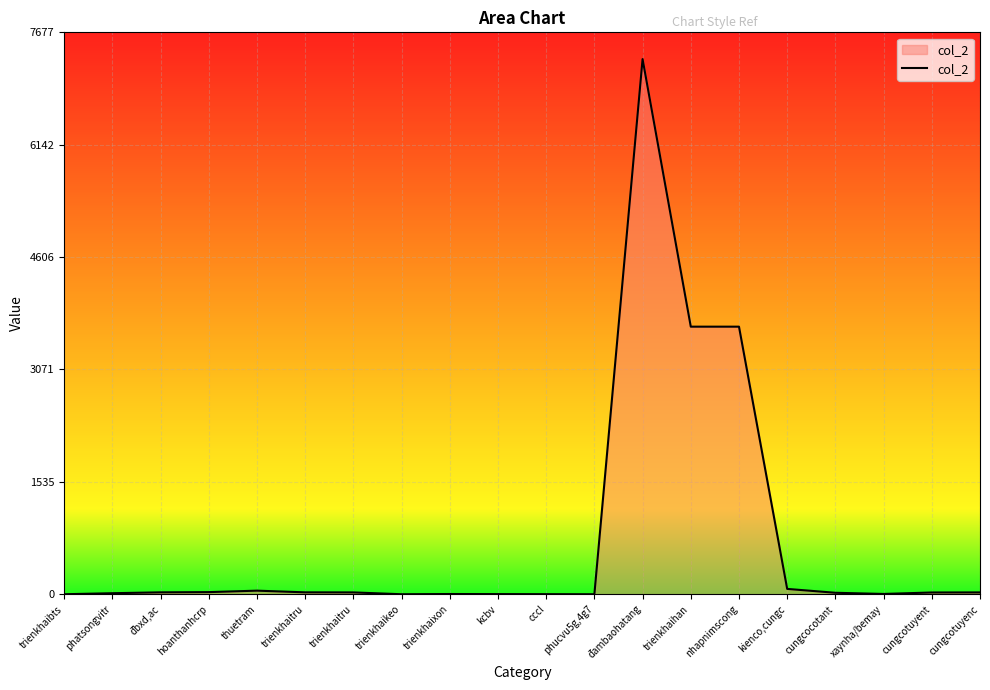

Reading right to left, transcribe all the data shown in this chart.

cungcotuyenc=25	cungcotuyent=24	xaynha/bemay=4	cungcocotant=20	kienco,cungc=73	nhapnimscong=3656	trienkhaihan=3656	đambaohatang=7312	phucvu5g,4g7=0	cccl=1	kcbv=2	trienkhaixon=3	trienkhaikeo=0	trienkhaitru=25	trienkhaitru=26	thuetram=49	hoanthanhcrp=29	đbxd,ac=26	phatsongvitr=14	trienkhaibts=0